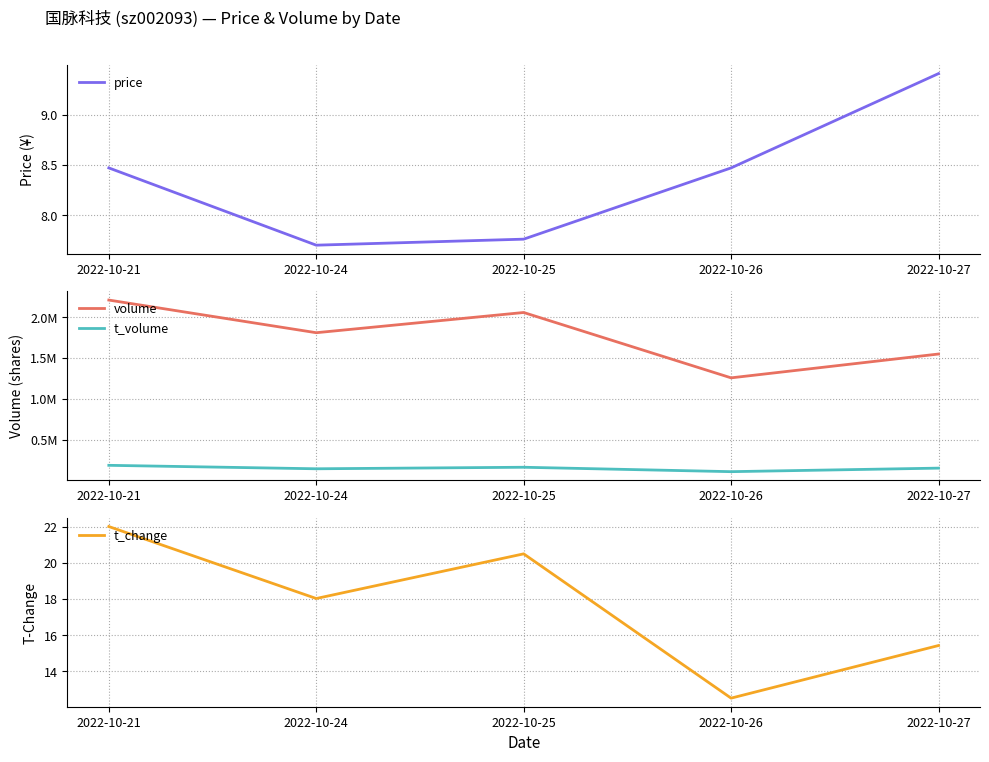

Between 2022-10-25 and 2022-10-26, which series saw the biggest shift?

volume